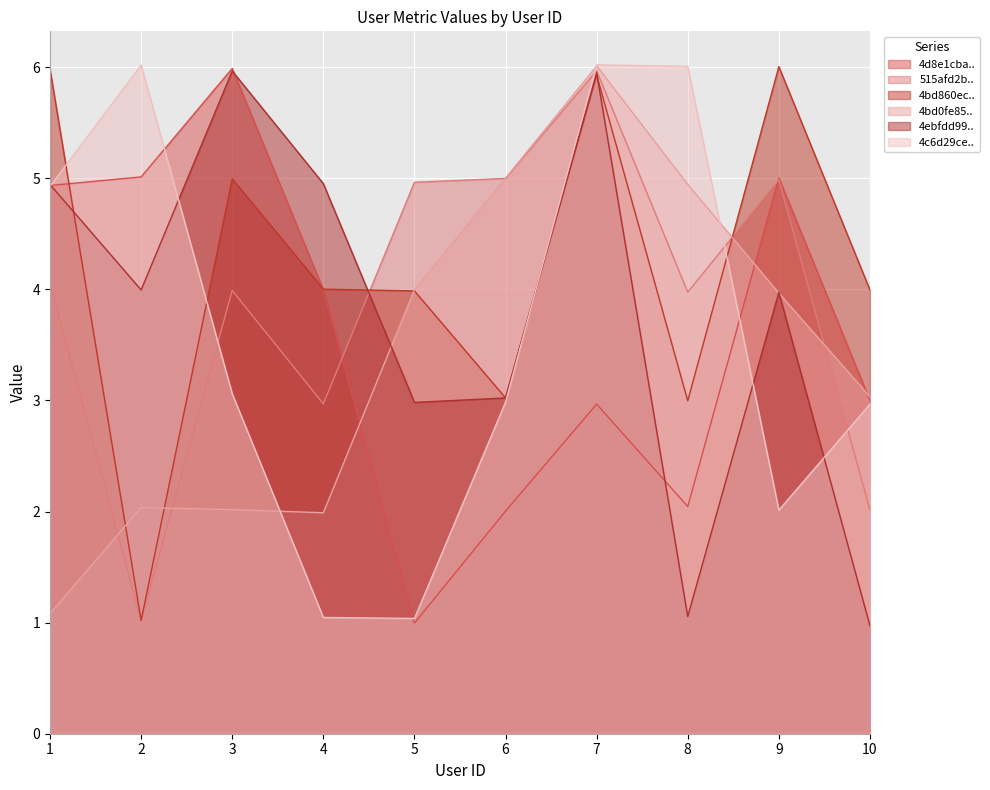

True or false: 4d8e1cba6174a0930935c0e3 and 4bd0fe8520cd9960999c2e9e intersect in this chart.

True